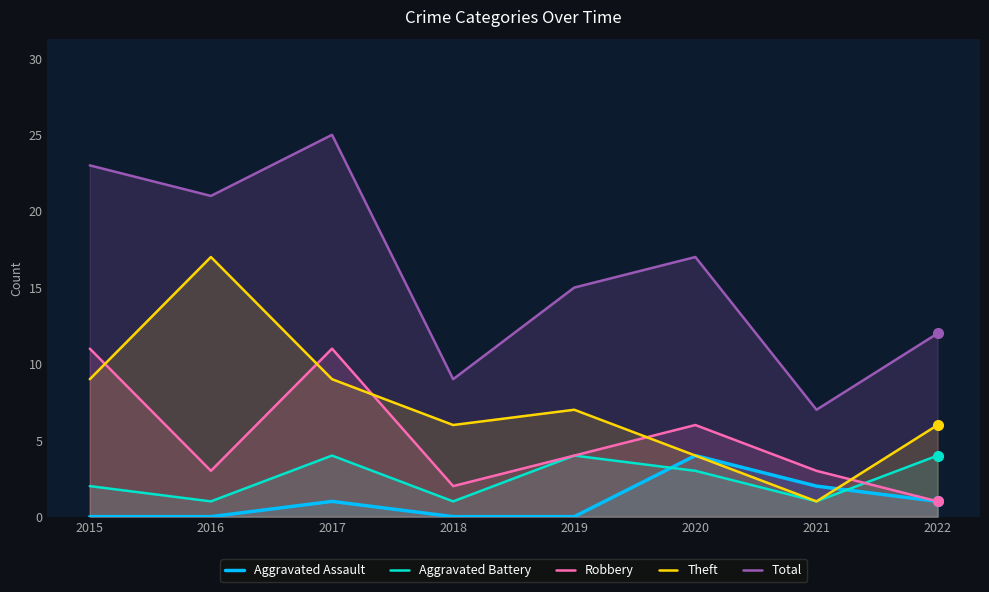

At how many categories does at least one series exceed 12?

5